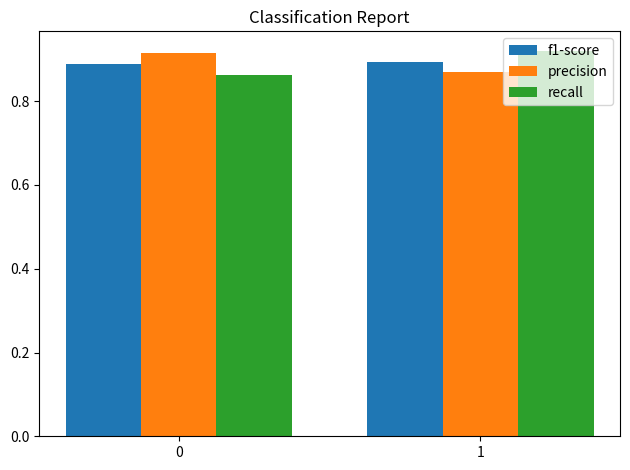

At how many categories does at least one series exceed 0?

2